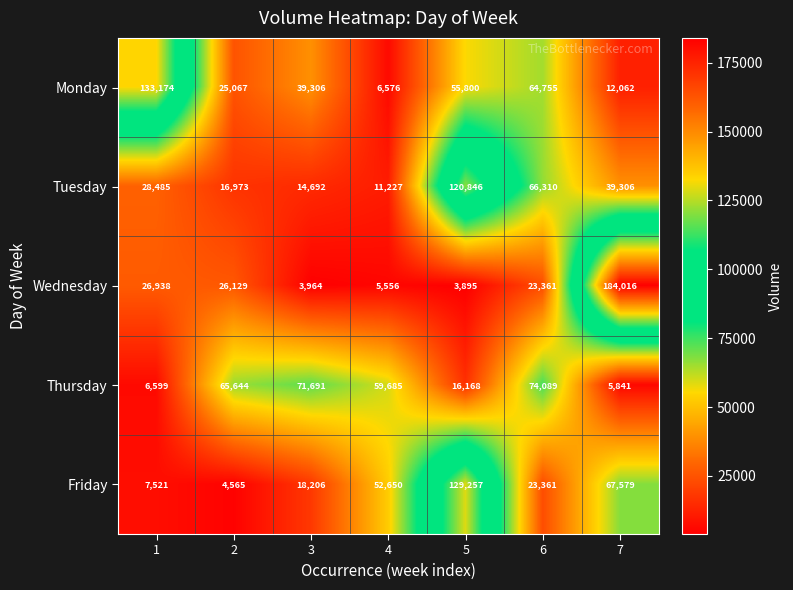

The Tuesday series shows 27255 at 6. True or false?

False